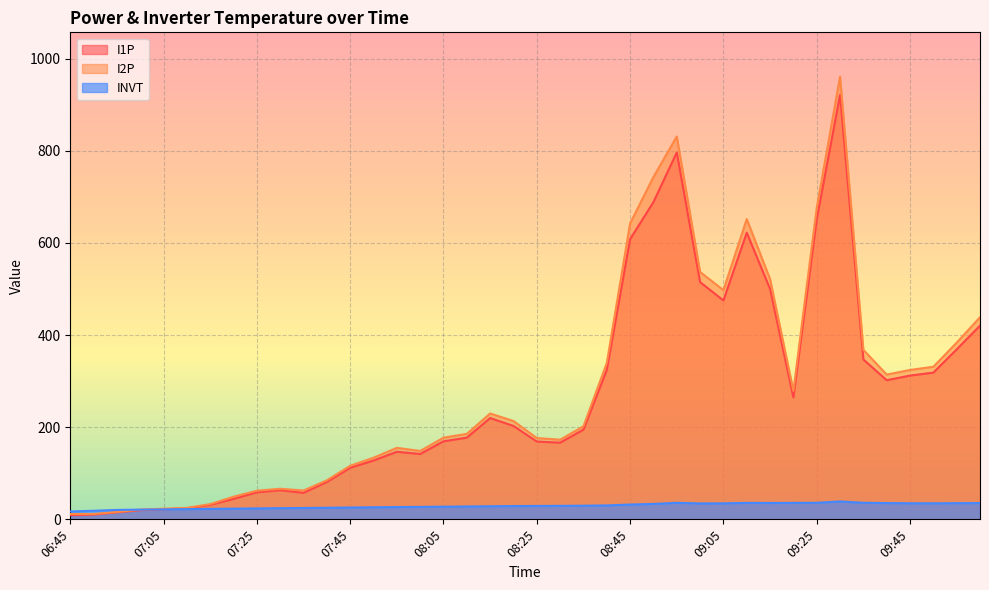

Which has a higher value, 09:15 or 06:45?

09:15